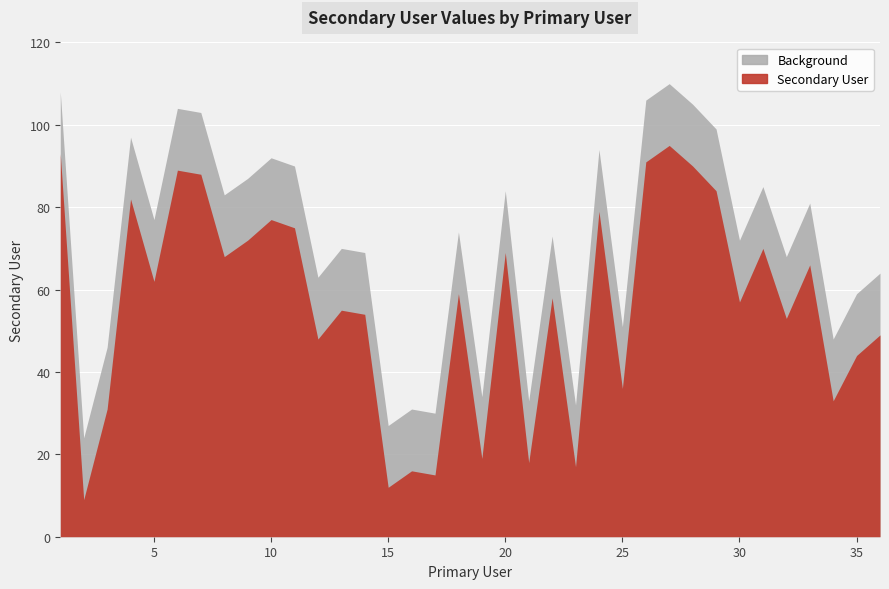

List the labels in order of value, largest first.

27, 1, 26, 28, 6, 7, 29, 4, 24, 10, 11, 9, 31, 20, 8, 33, 5, 18, 22, 30, 13, 14, 32, 36, 12, 35, 25, 34, 3, 19, 21, 23, 16, 17, 15, 2